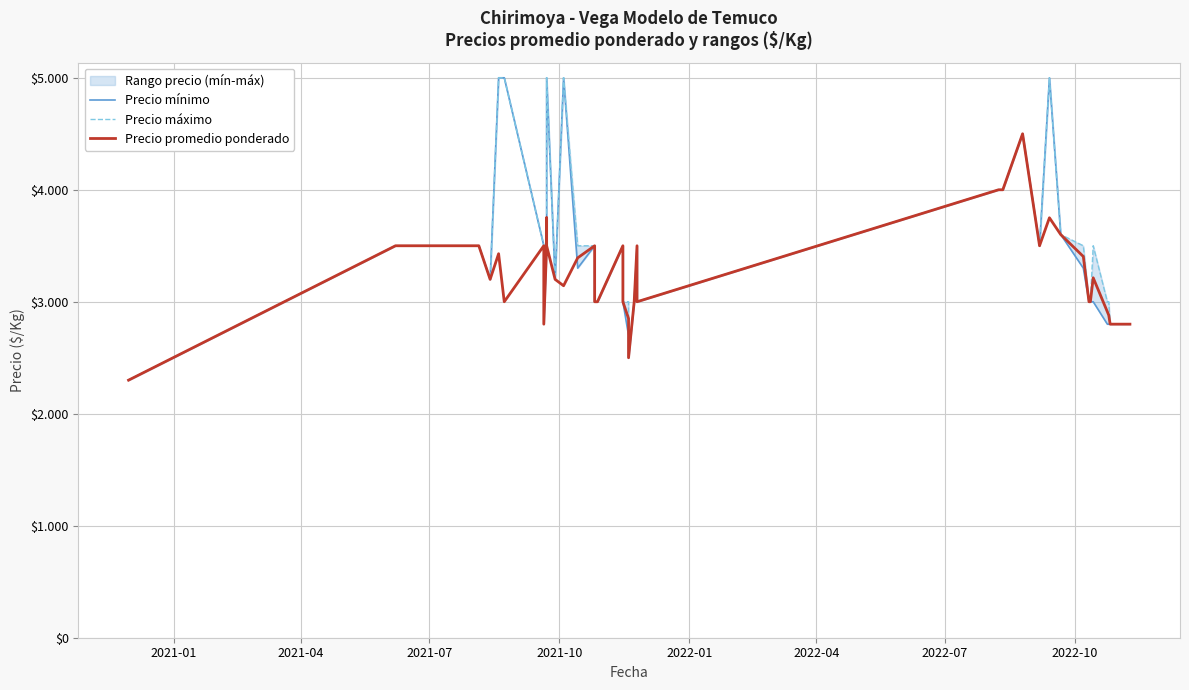

True or false: Precio máximo and Precio mínimo cross at least once.

False